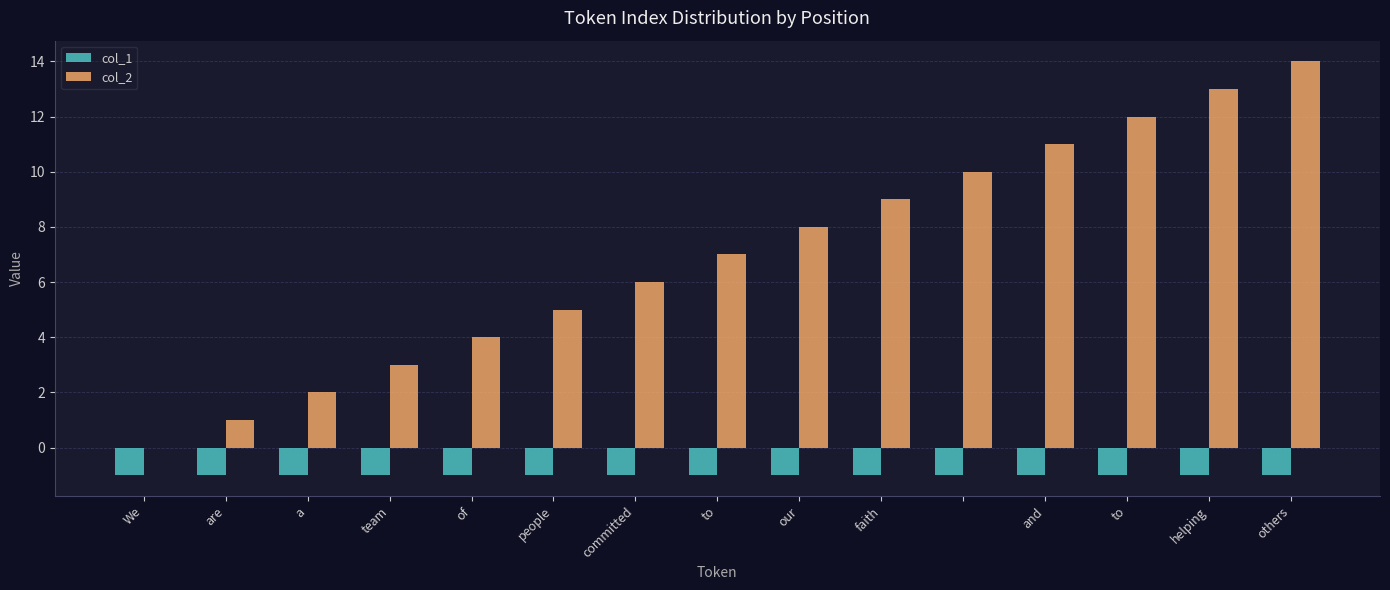

Which series has the largest total across all categories?

col_2